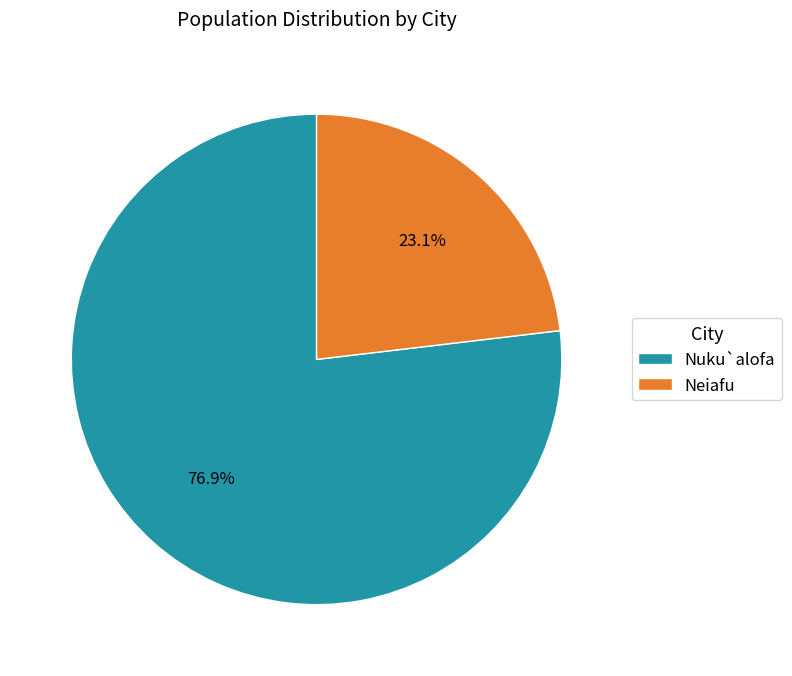

Which has a higher value, Nuku`alofa or Neiafu?

Nuku`alofa